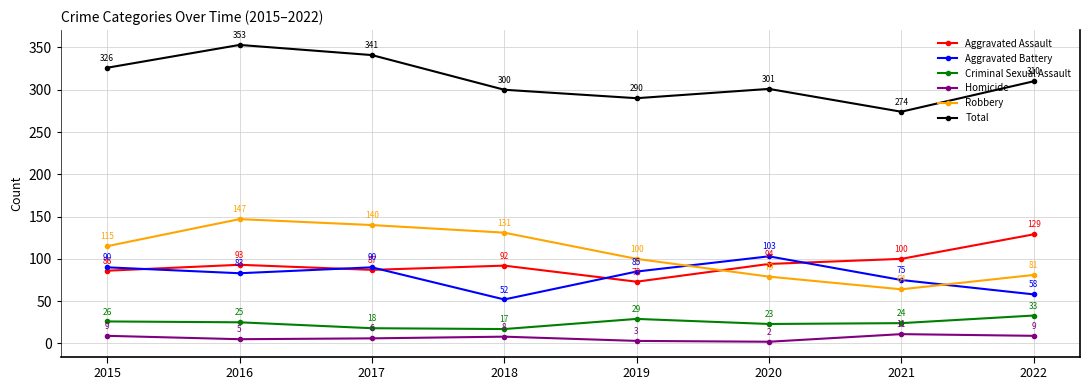

What is the average value of the Criminal Sexual Assault series?

24